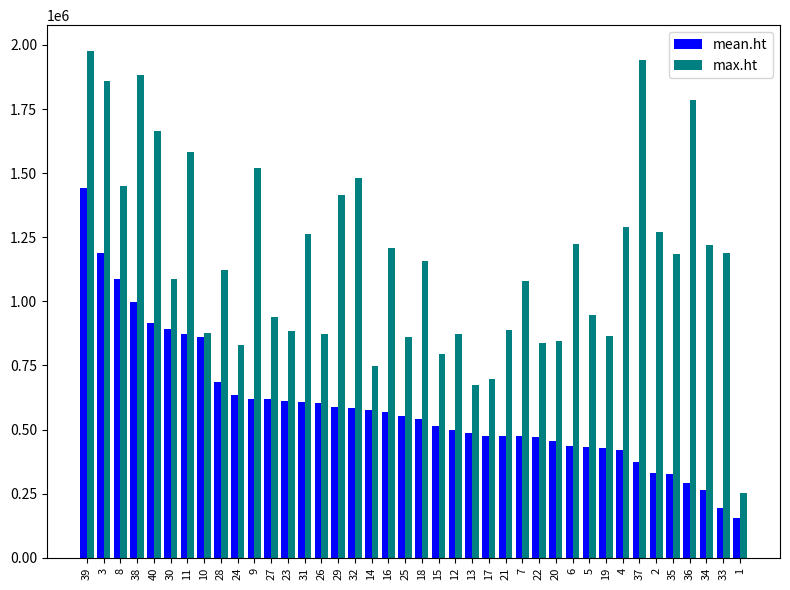

What is the label of the 39th bar from the left?

33